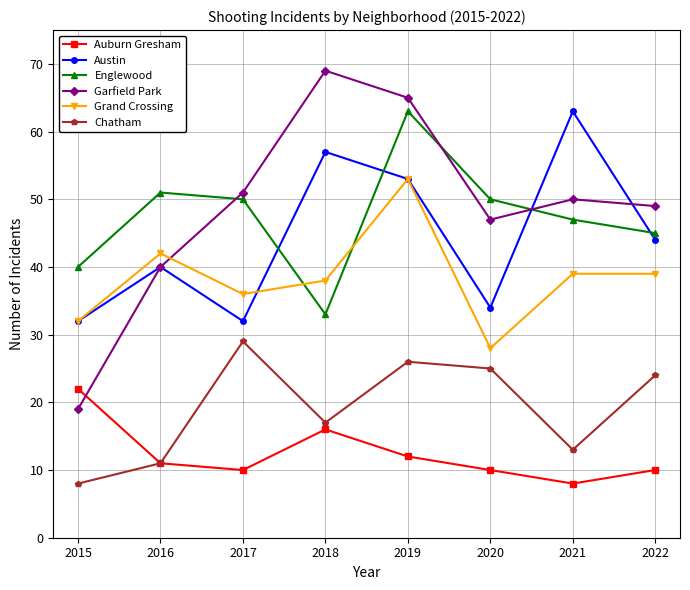

Is this an area chart (filled region under the line)?

No